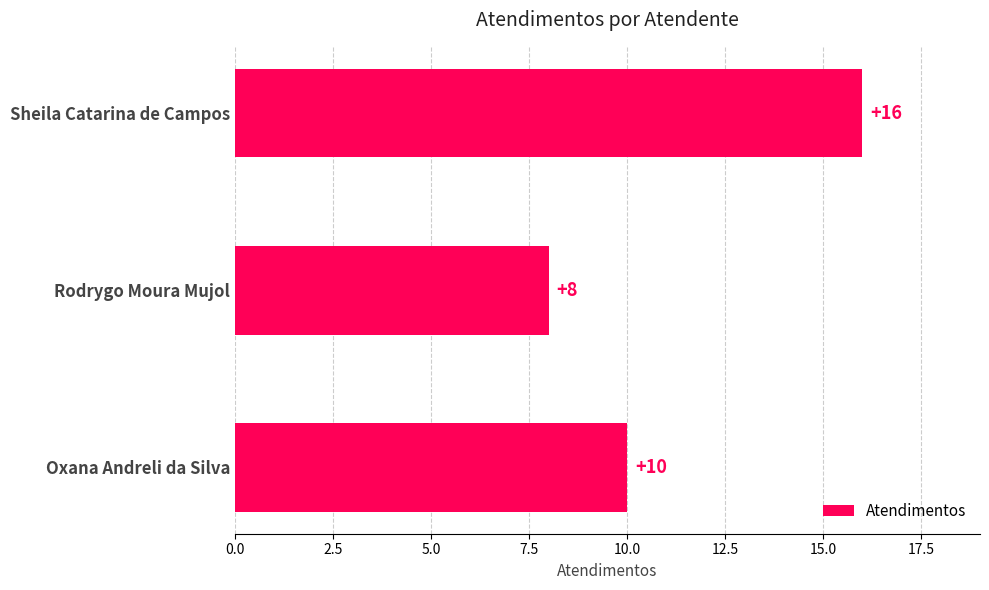

What is the smallest value displayed?

8